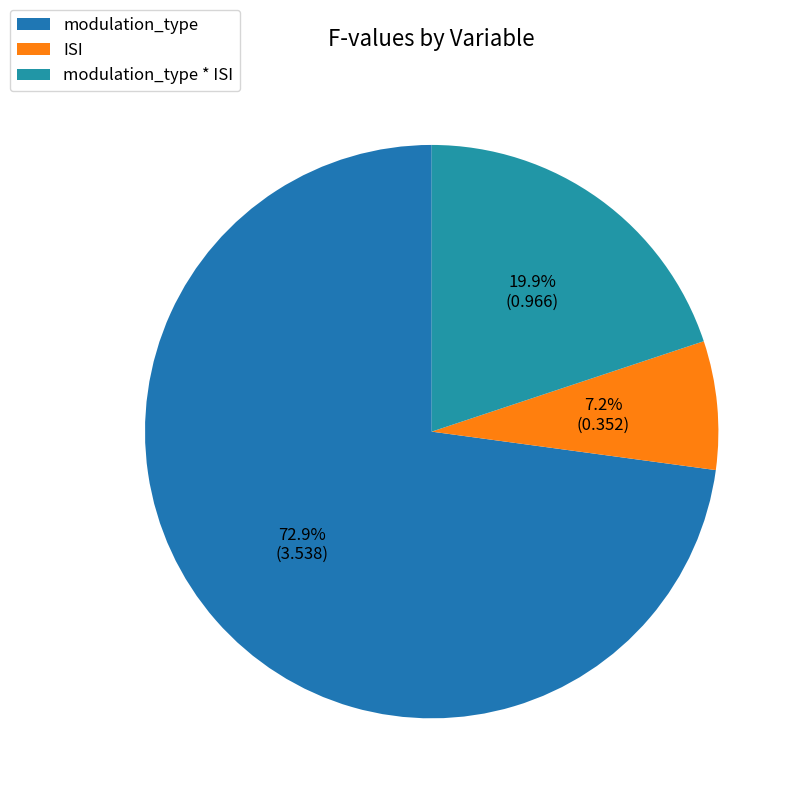

Is it true that ISI is 7% of the pie?

True